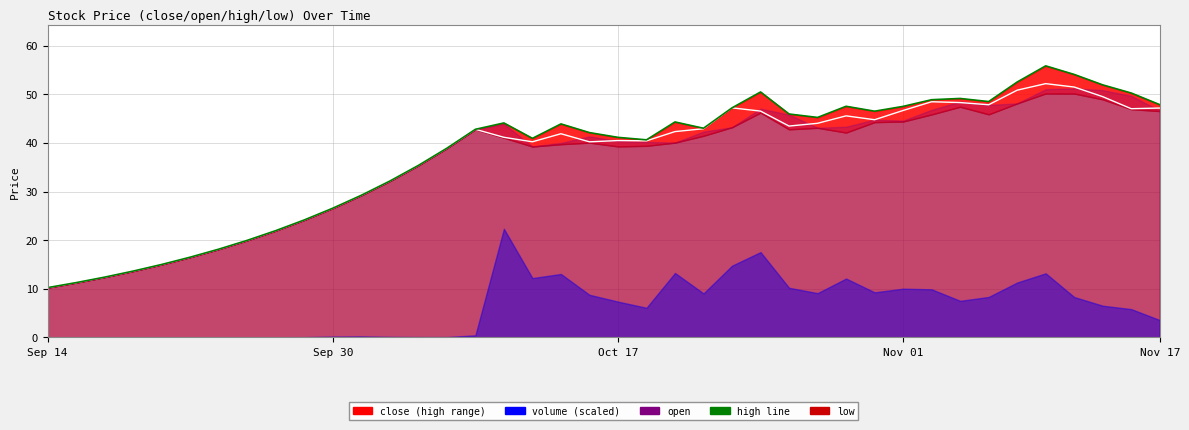

What is the difference between the second highest and minimum values in the high_line series?

43.8